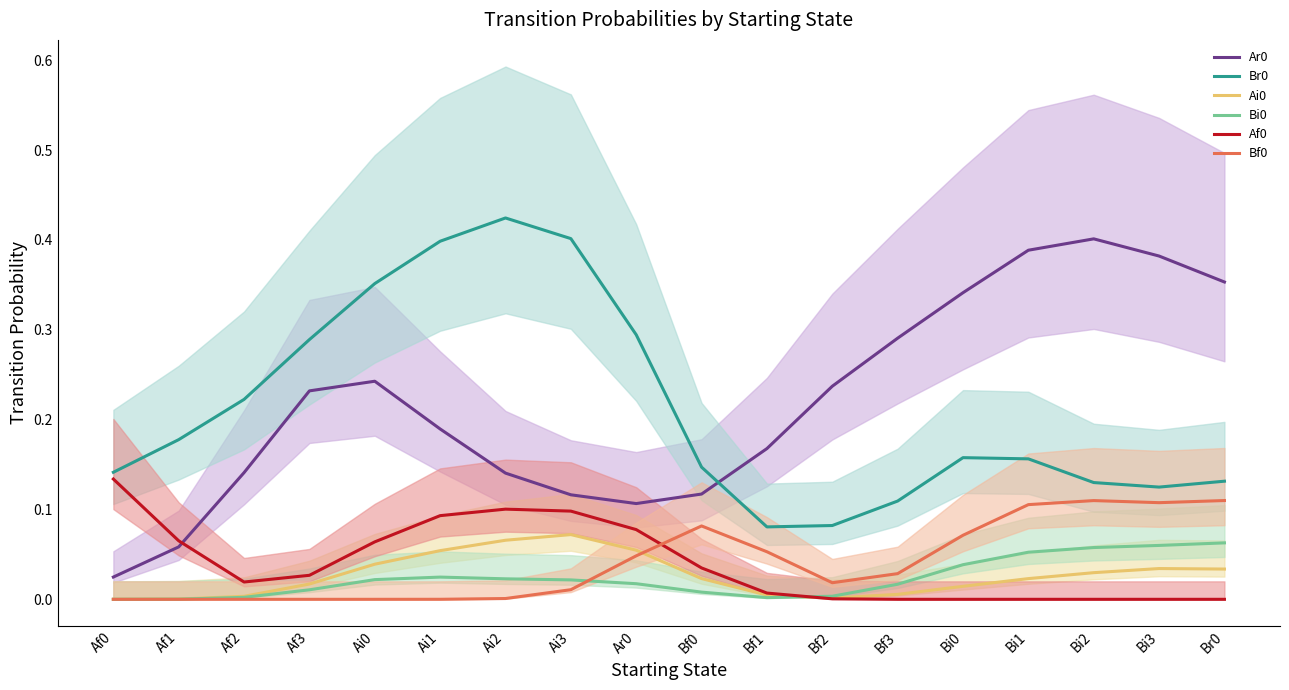

How many interior local peaks does the Bi0 series have?

1